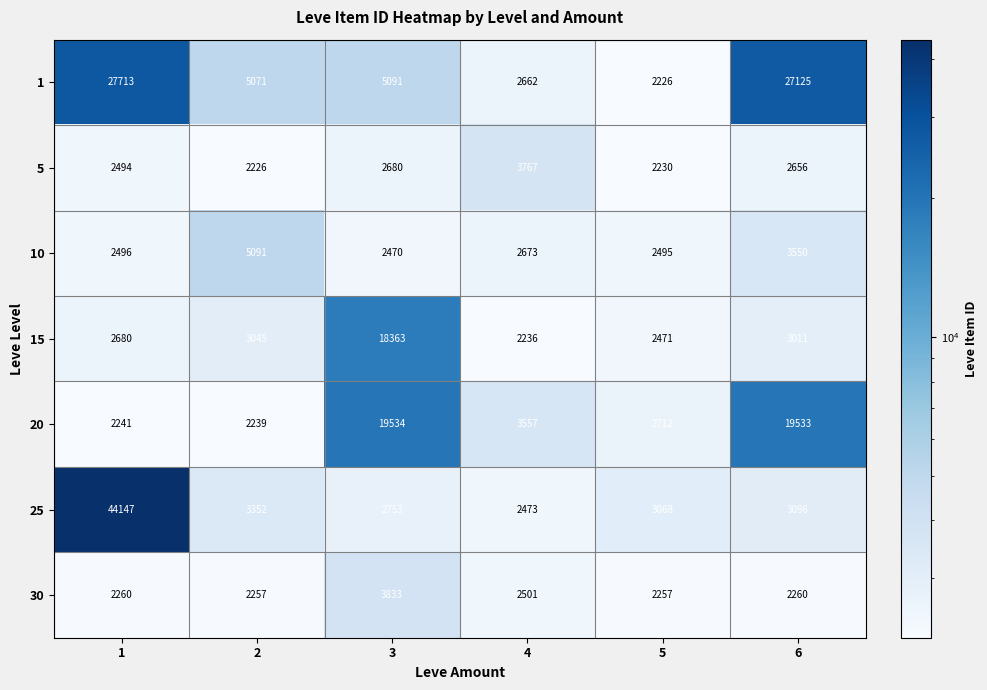

Which series has the largest total across all categories?

1